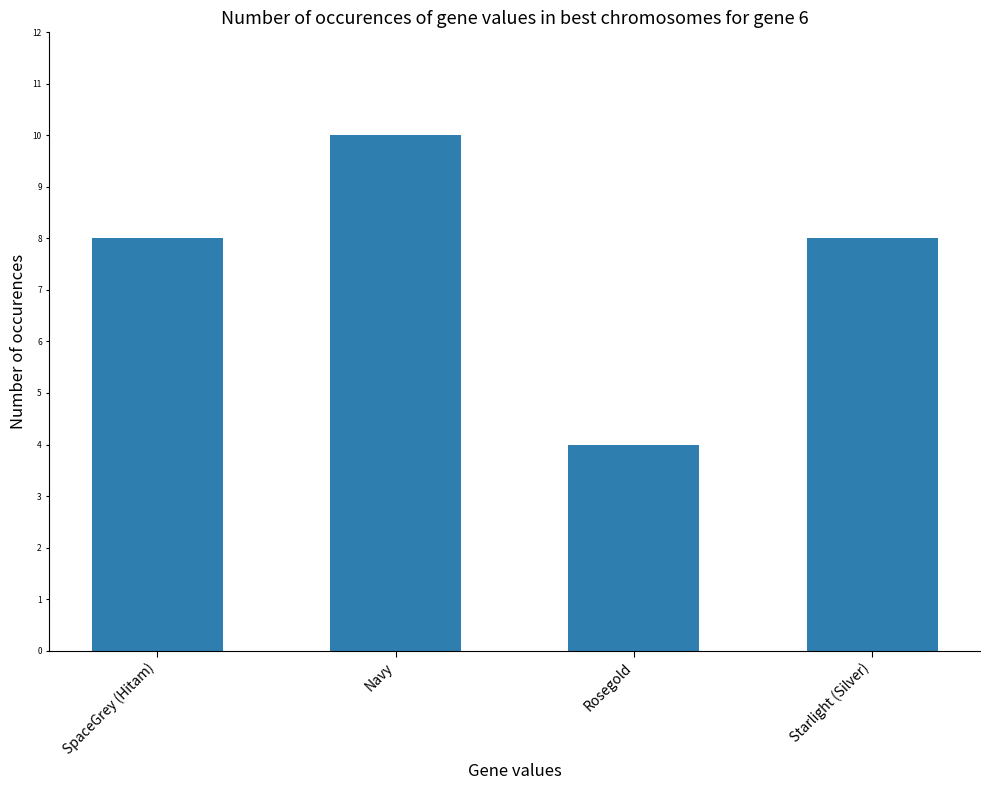

Approximately how many times larger is the value at Navy compared to Rosegold?

2.5